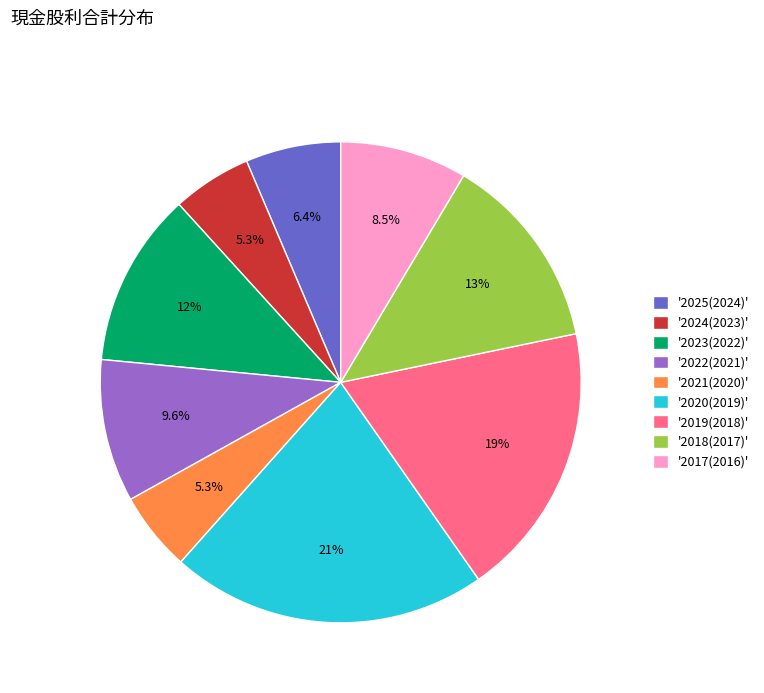

Is there any slice that represents more than half of the pie?

No